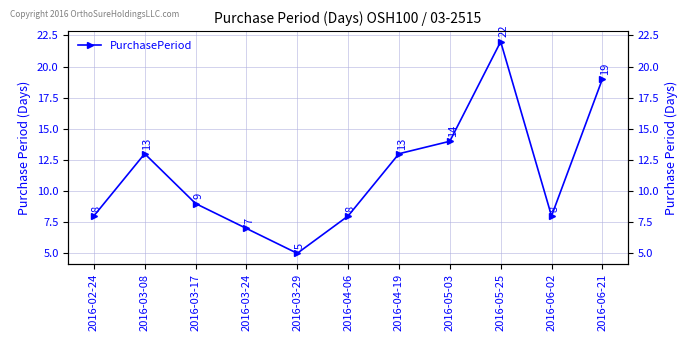

What is the label of the 11th point from the left?

2016-06-21